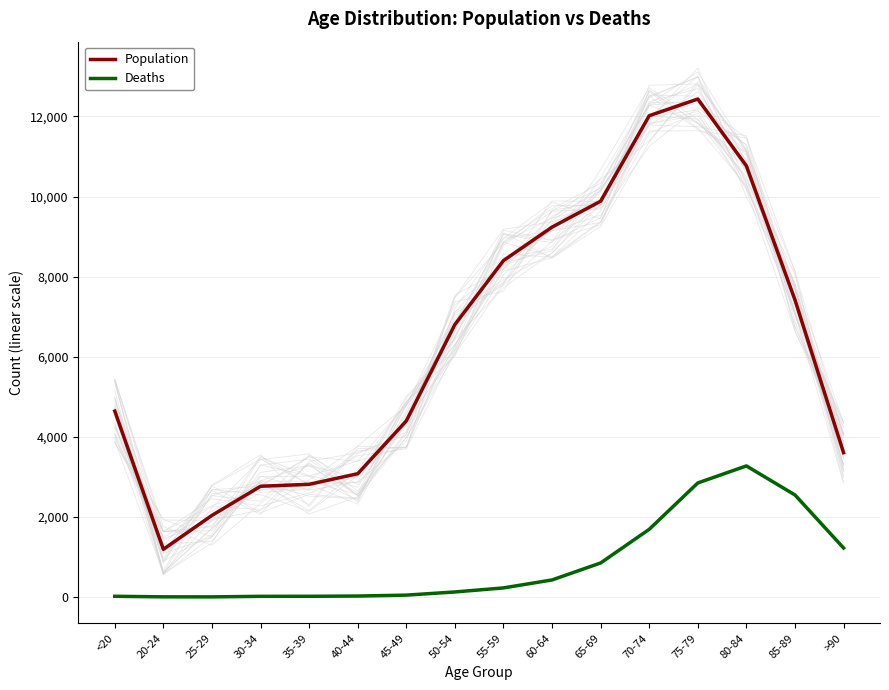

Does the chart have visible grid lines?

Yes